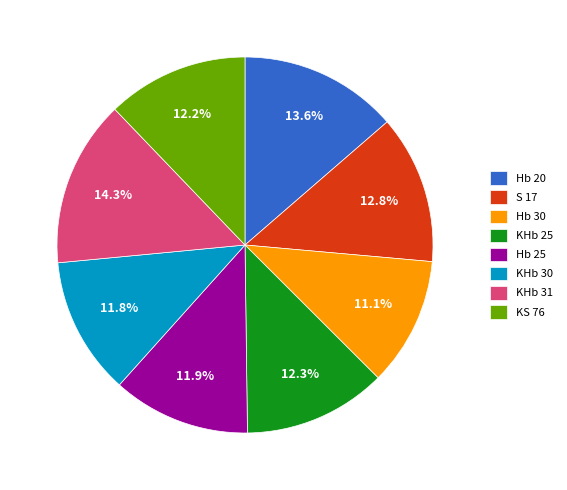

What percentage is the Hb 25 slice, to the nearest percent?

12%